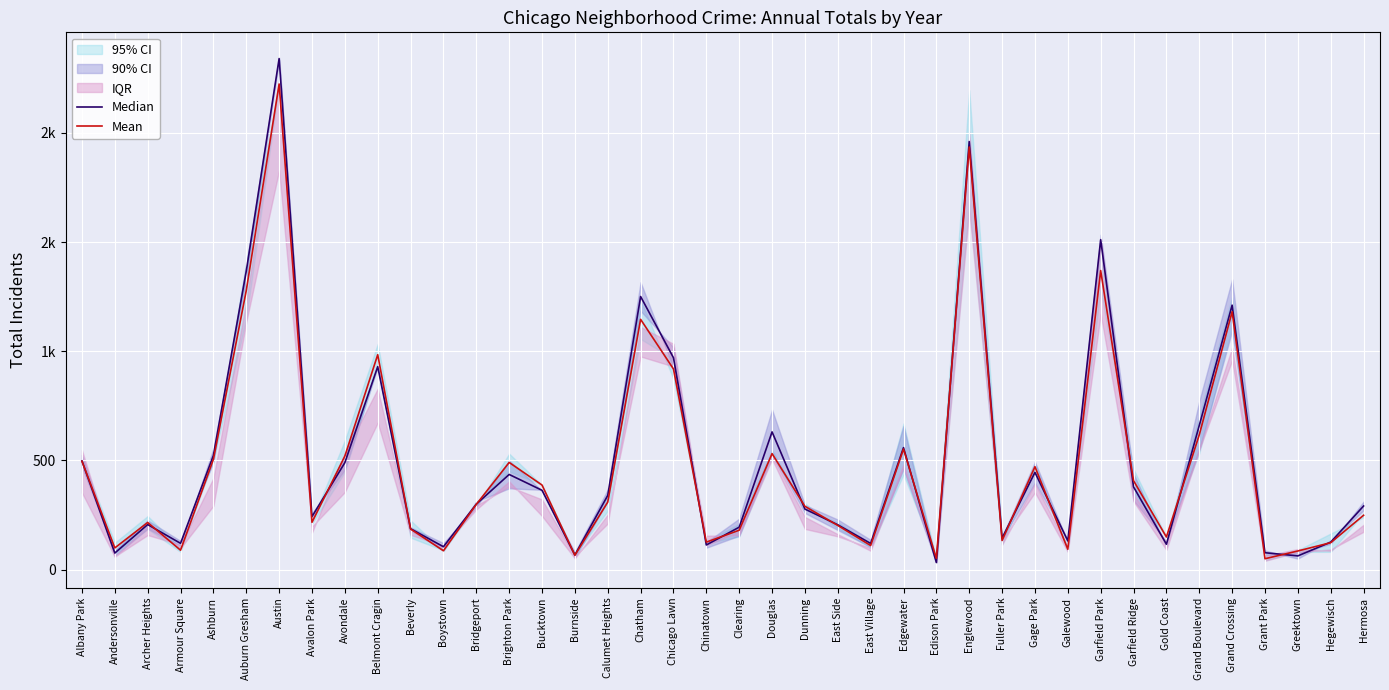

Is the value of Mean at Albany Park greater than the value of Median at Austin?

No